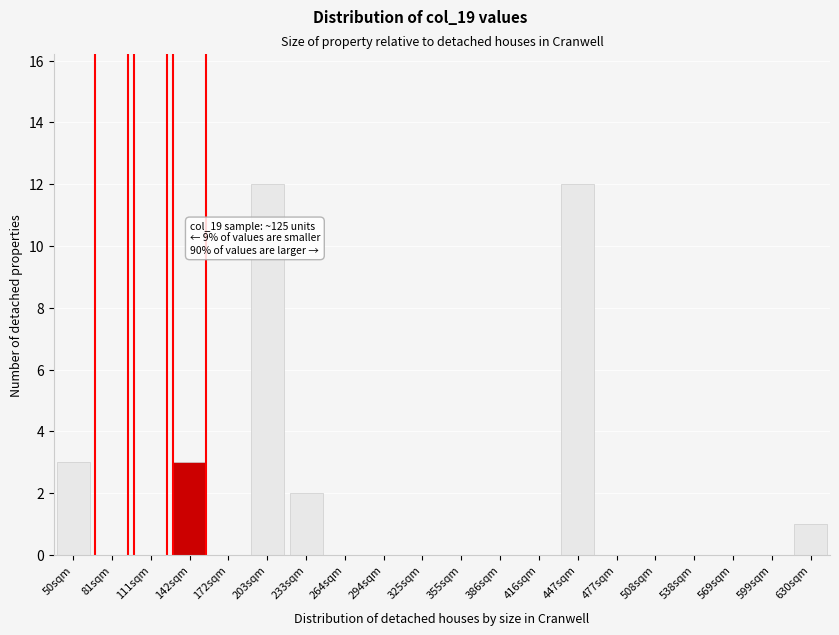

Reading left to right, what are all the values shown in this chart?

50sqm=3	81sqm=0	111sqm=0	142sqm=3	172sqm=0	203sqm=12	233sqm=2	264sqm=0	294sqm=0	325sqm=0	355sqm=0	386sqm=0	416sqm=0	447sqm=12	477sqm=0	508sqm=0	538sqm=0	569sqm=0	599sqm=0	630sqm=1